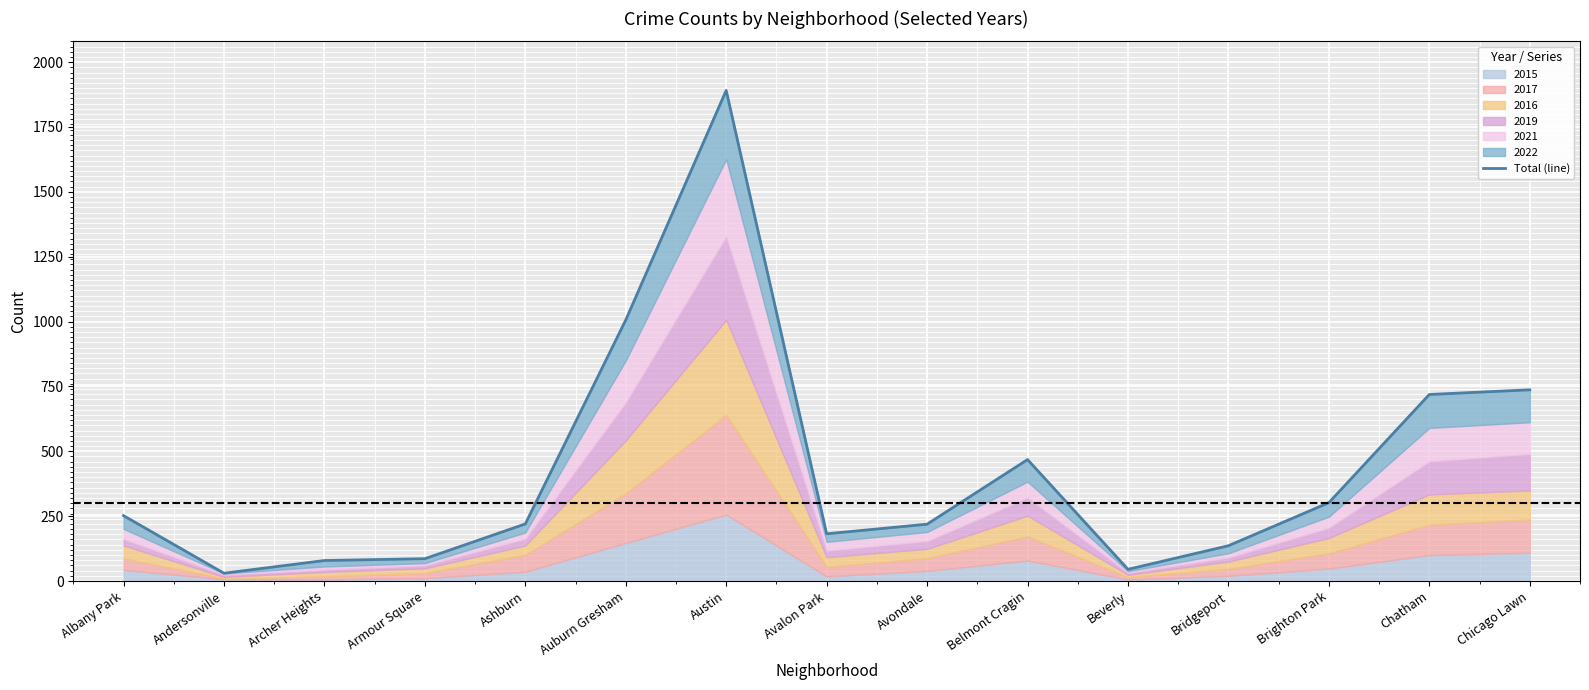

What is the label of the 8th point from the left?

Avalon Park